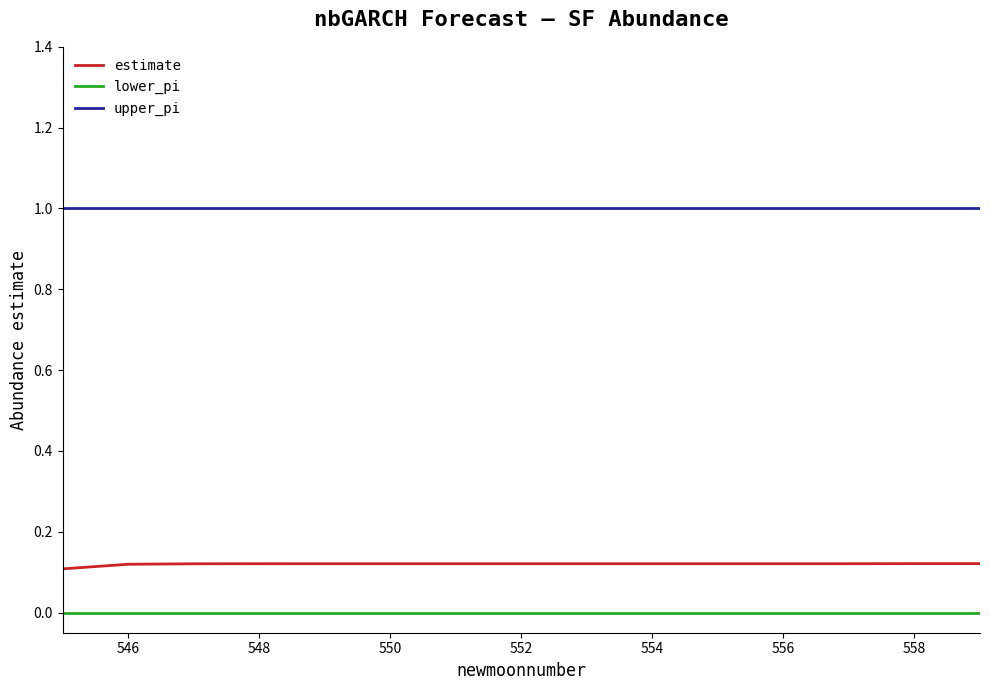

Rank the series by their maximum value, from highest to lowest.

upper_pi, estimate, lower_pi